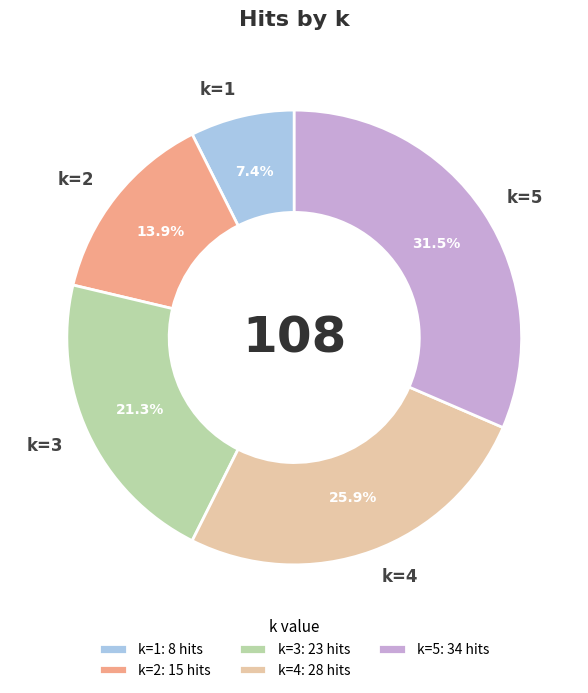

Combined, do k=5 and k=3 account for over 50%?

Yes